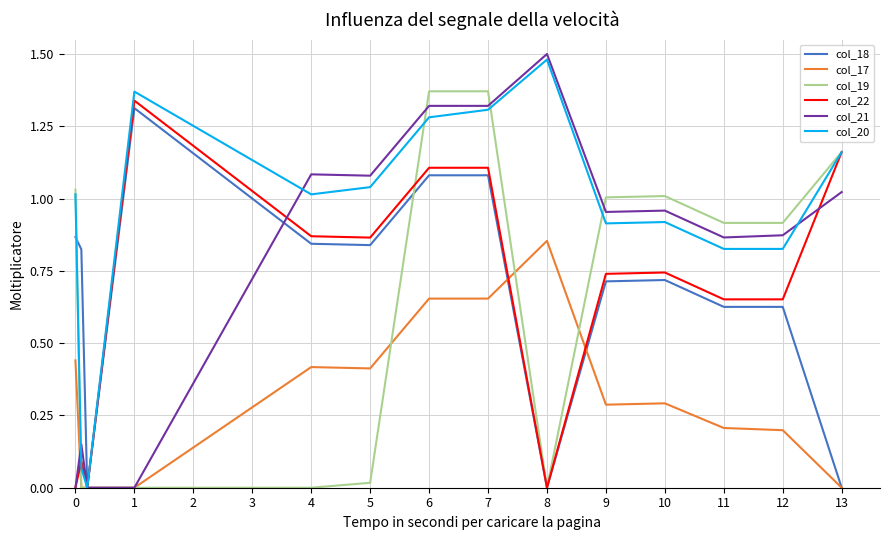

Which series has the largest range (max minus min)?

col_21